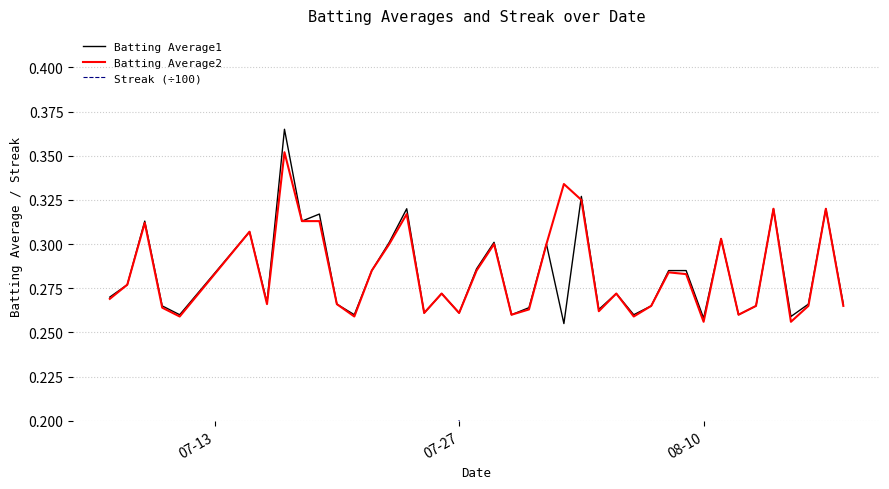

Is it true that Batting Average2 equals 0.1 at 08-10?

False